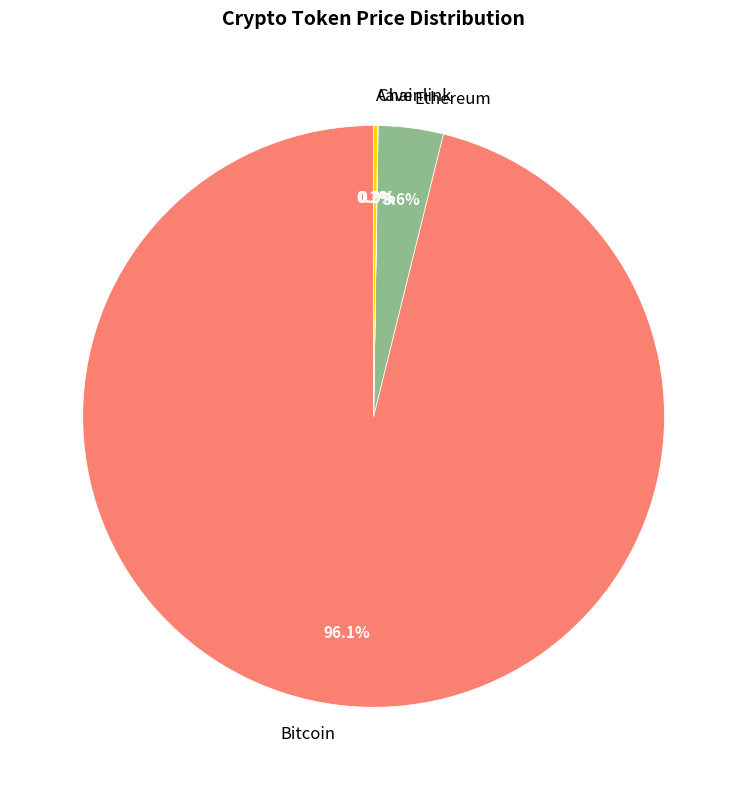

Which slice is the largest?

Bitcoin